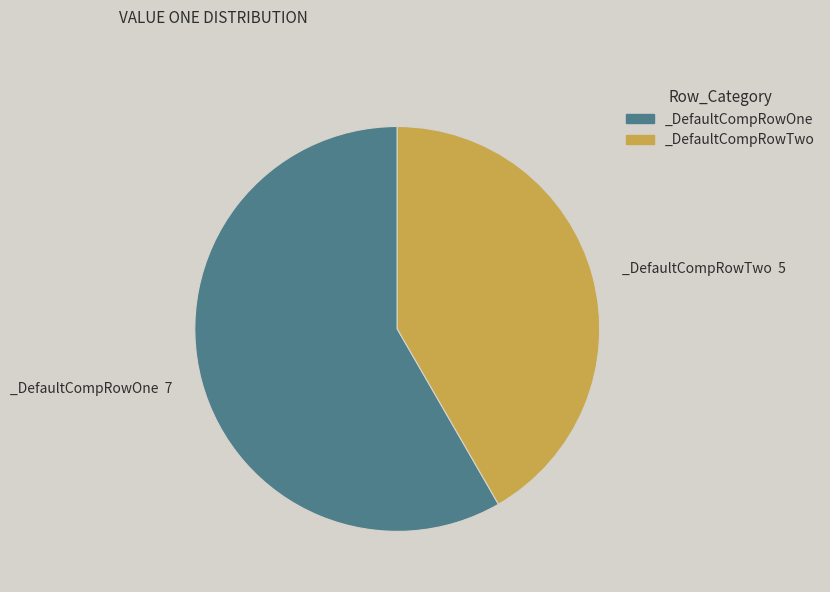

Which category has the biggest portion of the pie?

_DefaultCompRowOne